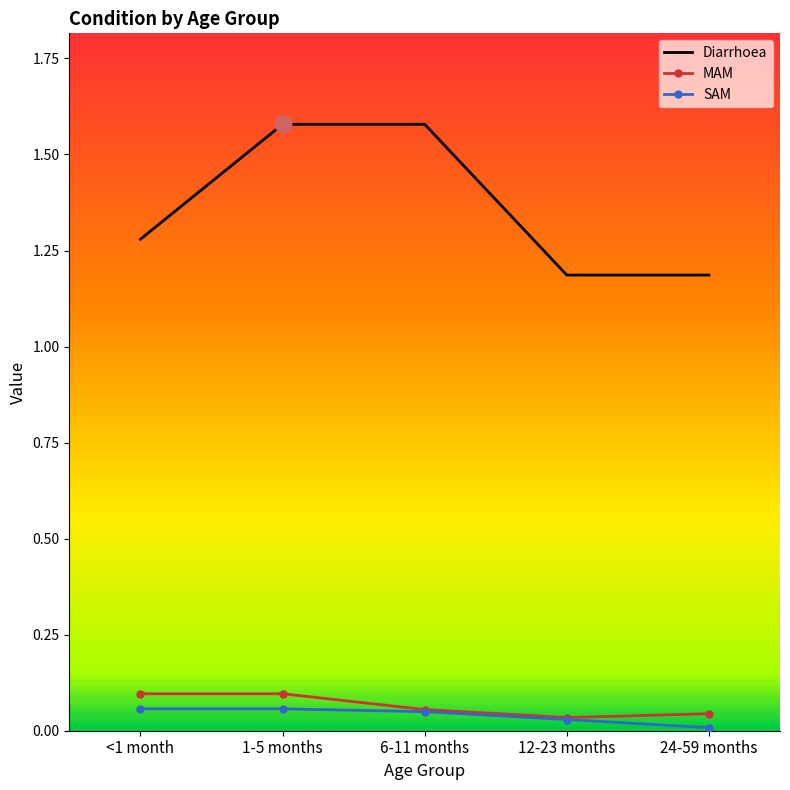

The SAM series shows 0.0 at 6-11 months. True or false?

True